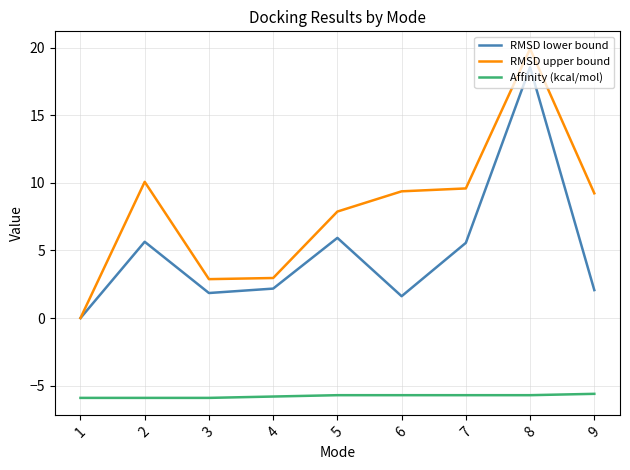

The value of RMSD upper bound at 1 is -13.5. True or false?

False